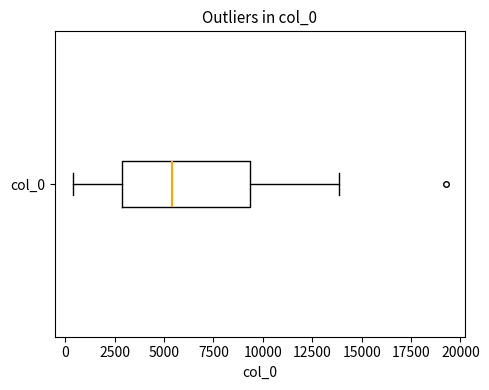

Transcribe this box plot: give where the median line is, the range the box spans, and where the two whiskers end, as read against the x-axis. The values are not printed on the chart, so give them approximately, as read against the axis.

median 5500, box 3000 to 9500, whiskers 500 to 14000